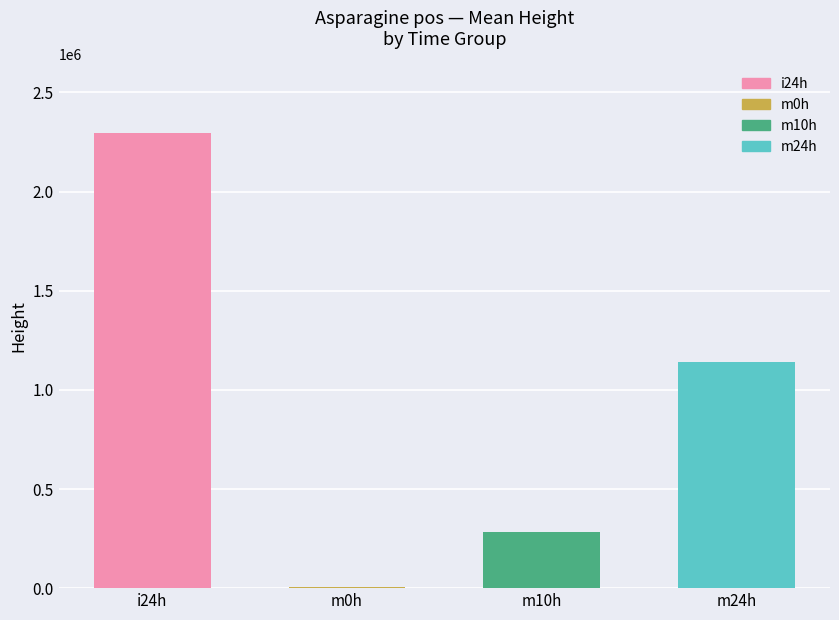

What is the maximum value shown in the chart?

2297786